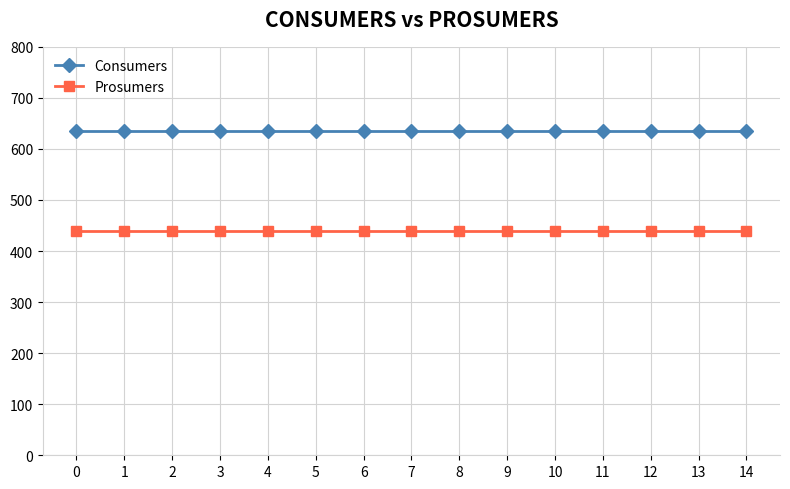

What is the highest value of the Consumers series?

635